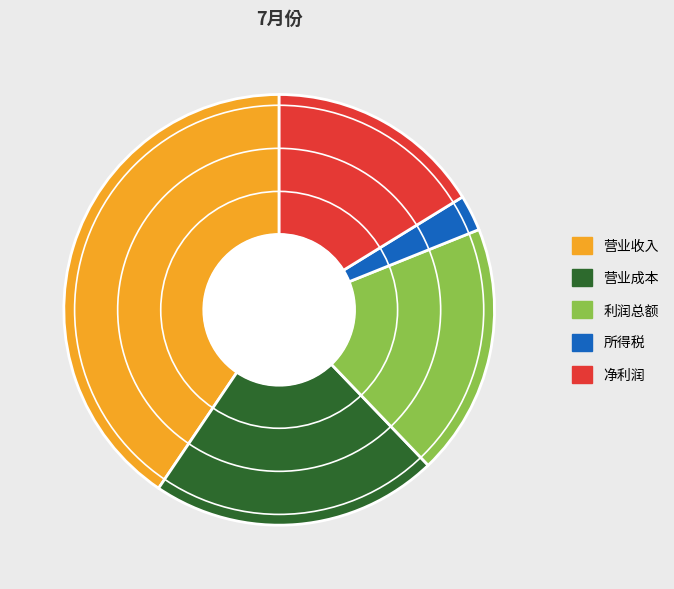

How many slices are in this pie chart?

5